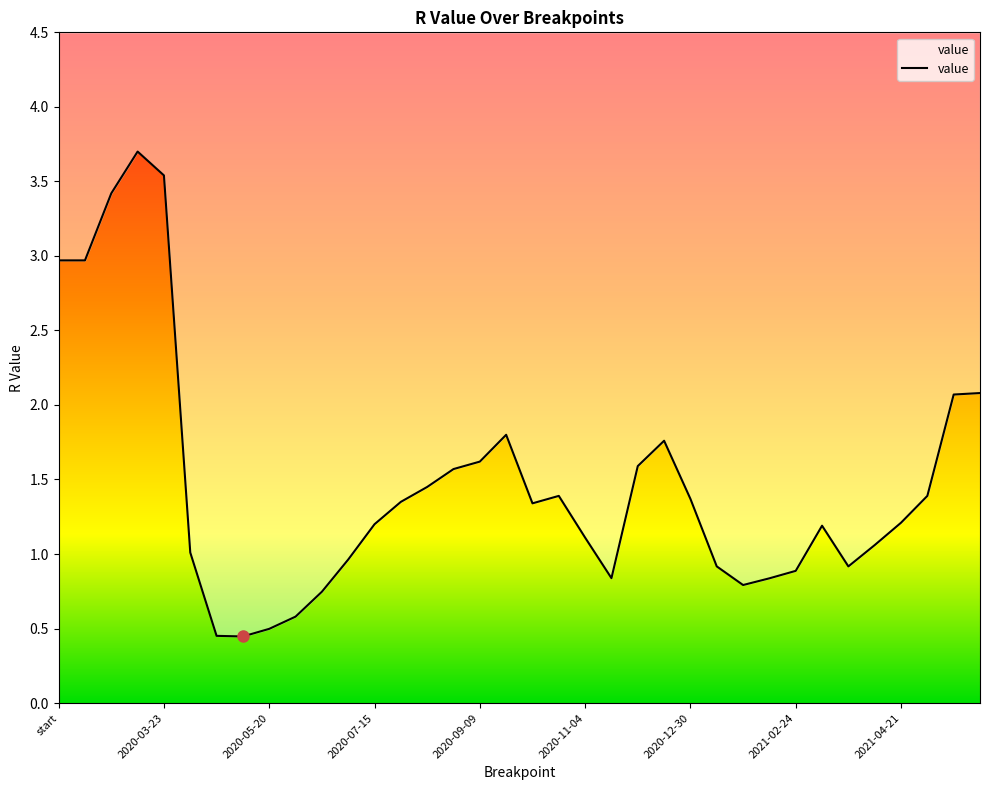

At which category does the data reach its first local valley?

2020-05-06